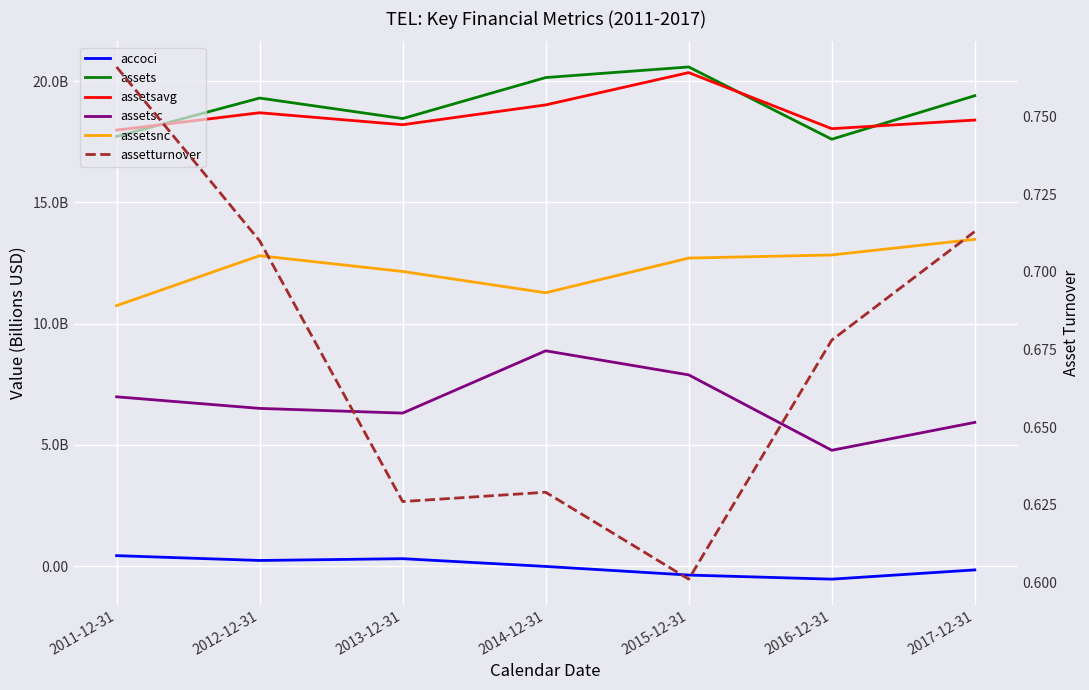

List the series in order of their peak value, highest first.

assets, assetsavg, assetsnc, assetsc, accoci, assetturnover